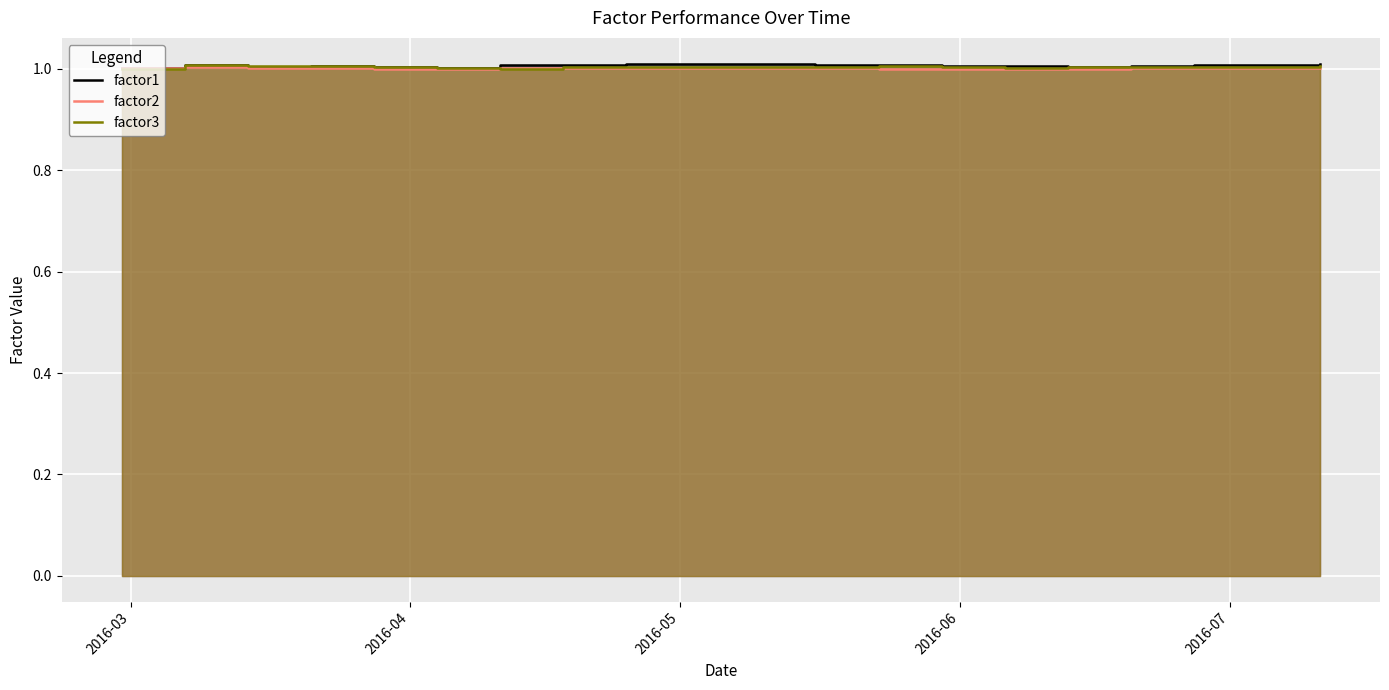

At which label does factor2 first exceed 1?

2016-03